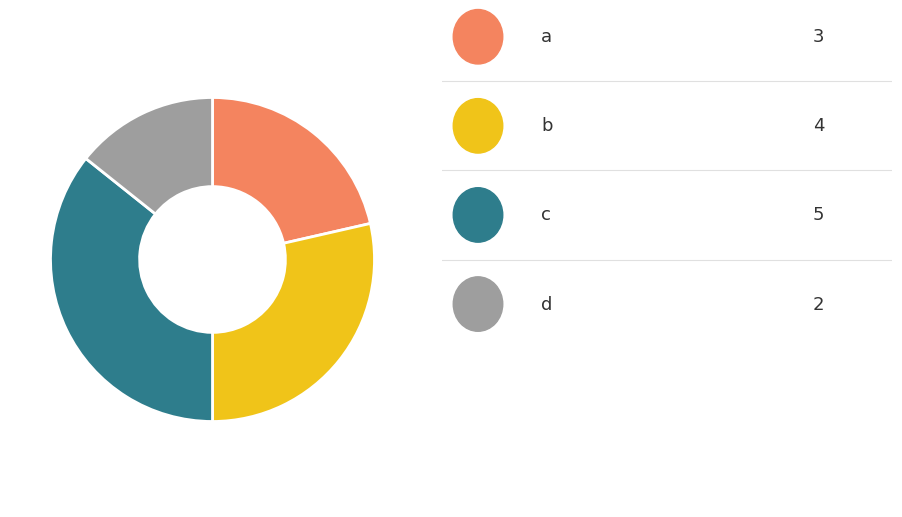

Is there a majority slice in this chart?

No